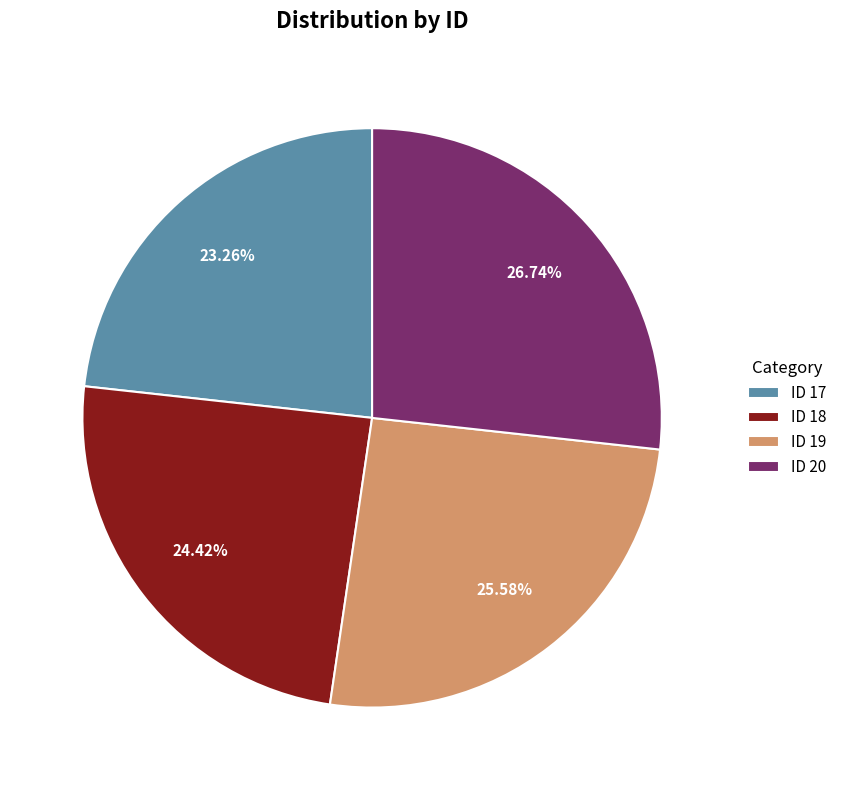

Is ID 19 the majority of the pie?

No